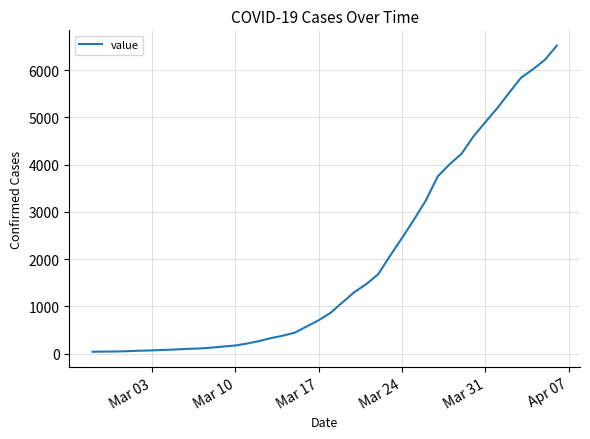

What is the difference between the maximum and minimum values?

6477